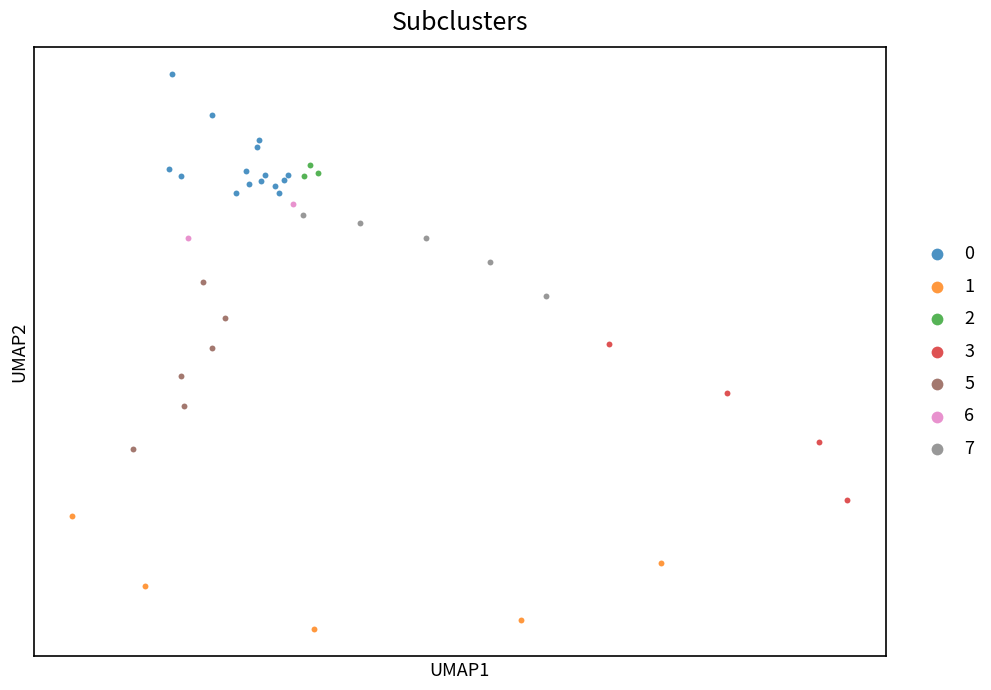

What are all the series names shown in the legend?

0, 1, 2, 3, 5, 6, 7